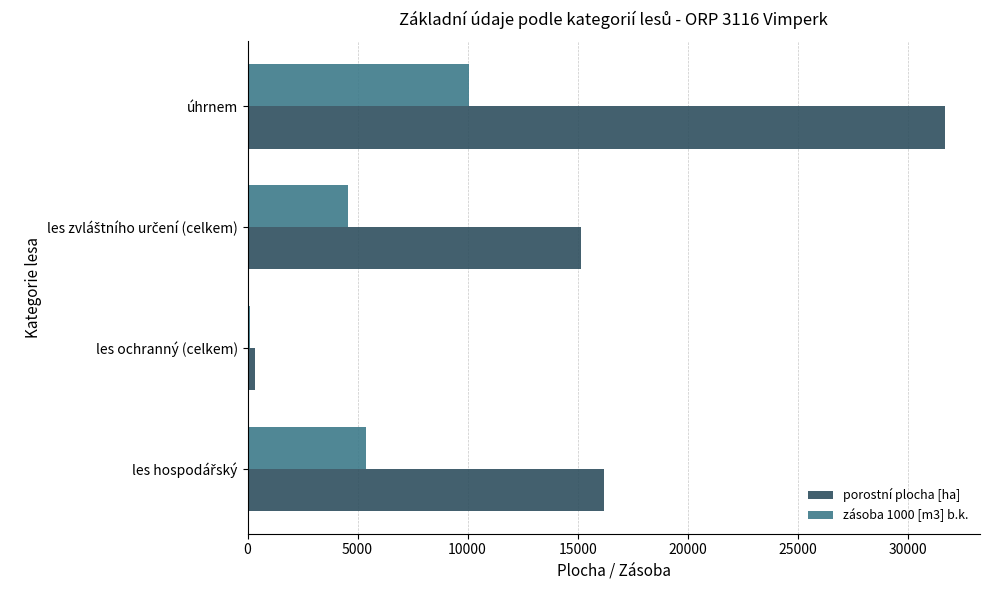

How many distinct data groups are displayed?

2